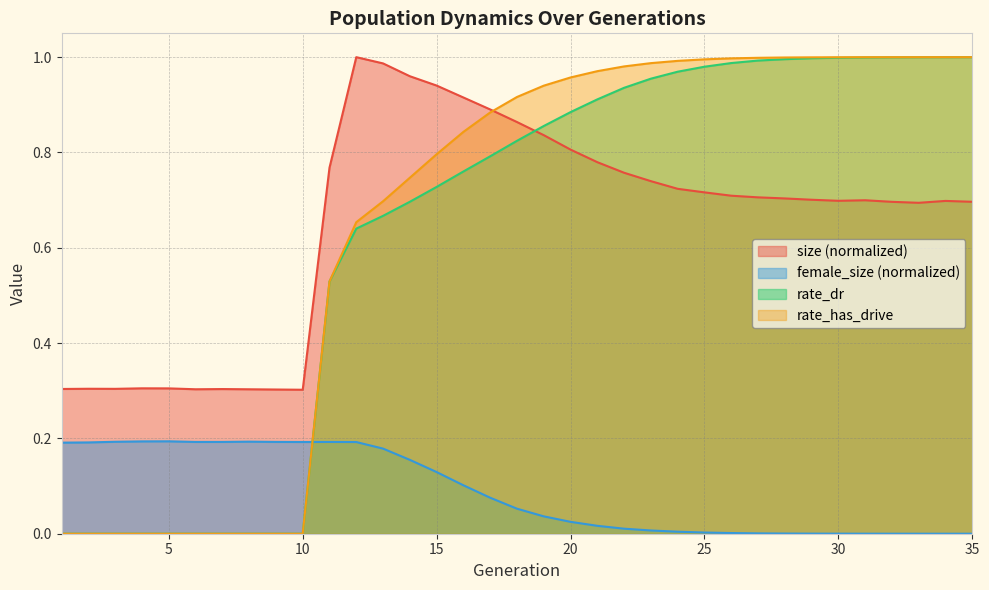

The value of size at 34 is 0.9. True or false?

False